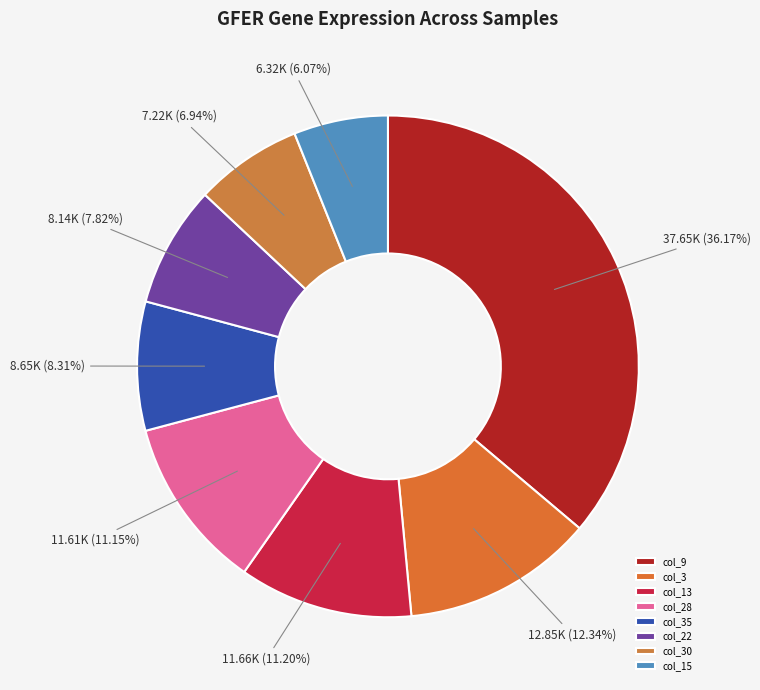

How many slices are in this pie chart?

8